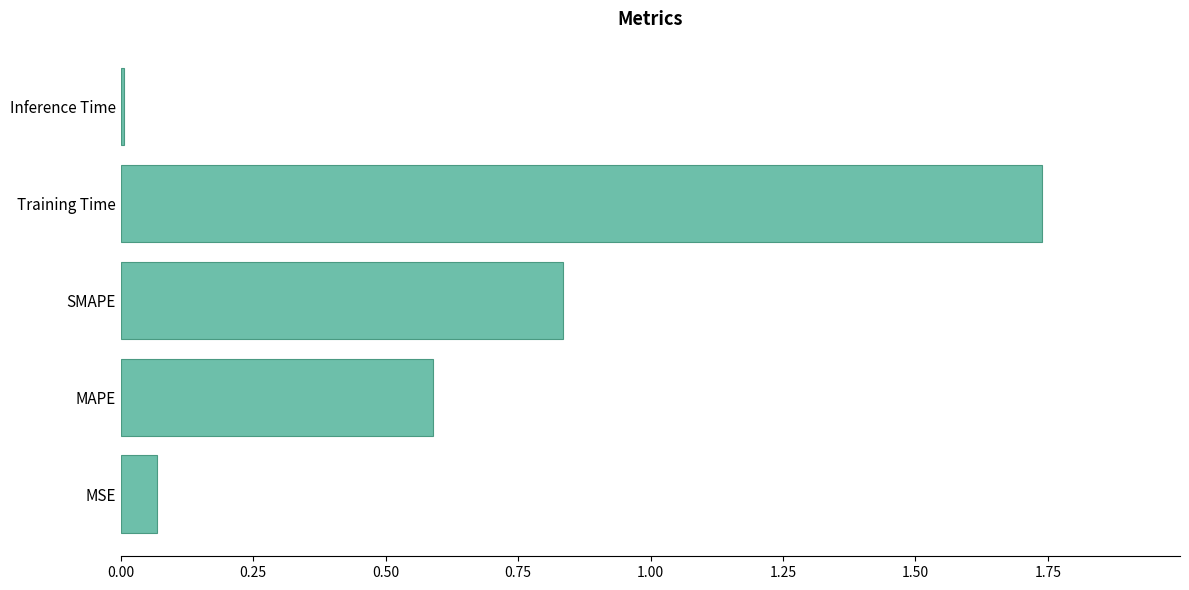

Are the bars grouped side by side (vs. stacked)?

No